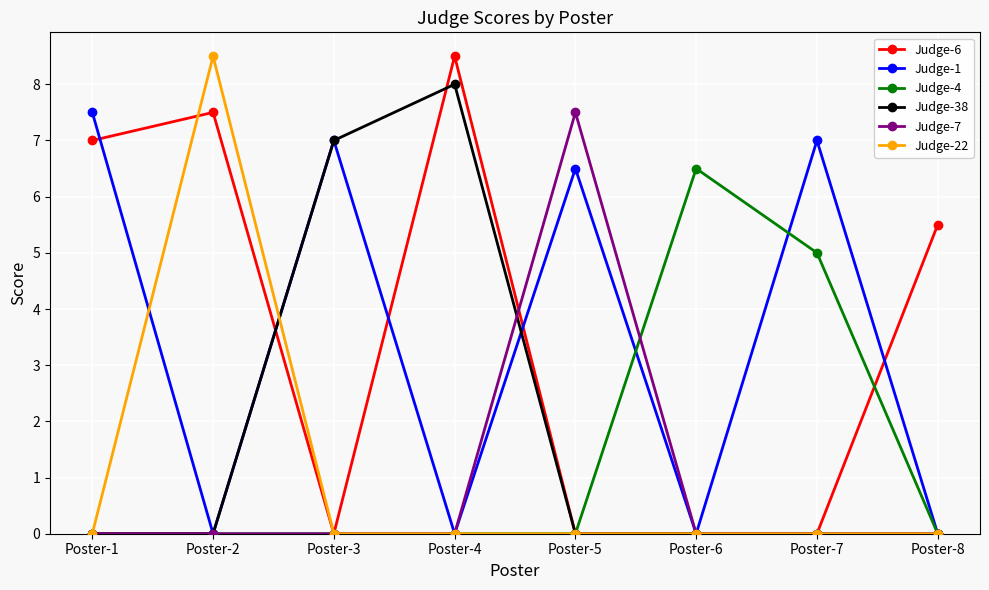

What is the difference between the highest and lowest values at Poster-8?

5.5